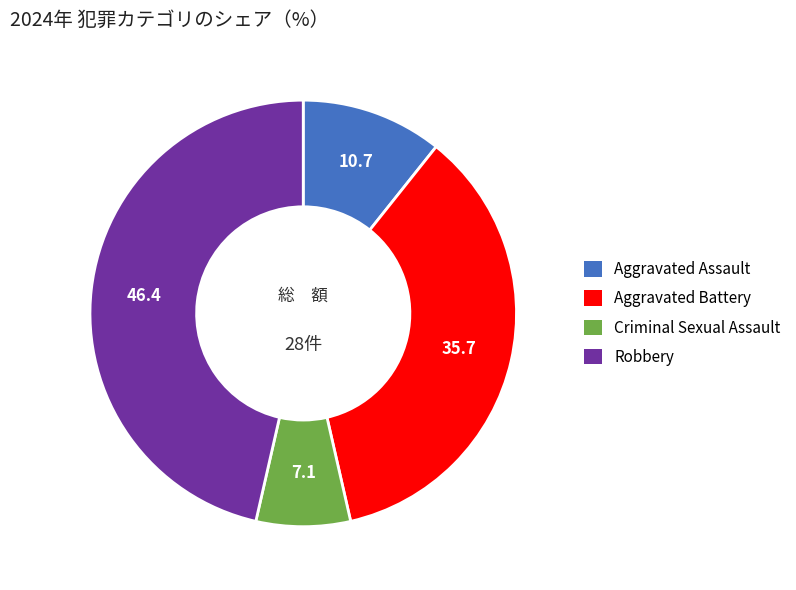

Is it true that Robbery is 46% of the pie?

True